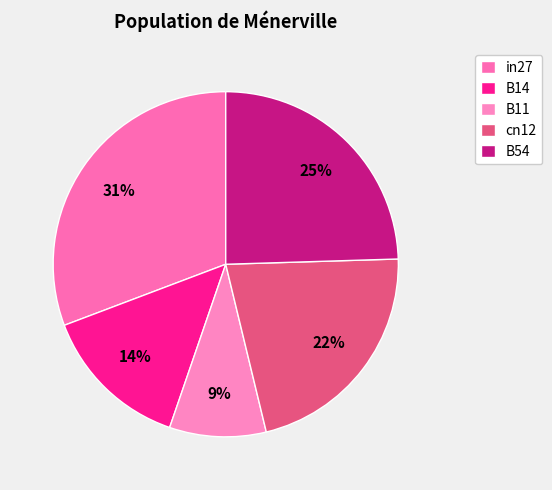

To the nearest percent, what portion does cn12 represent?

22%